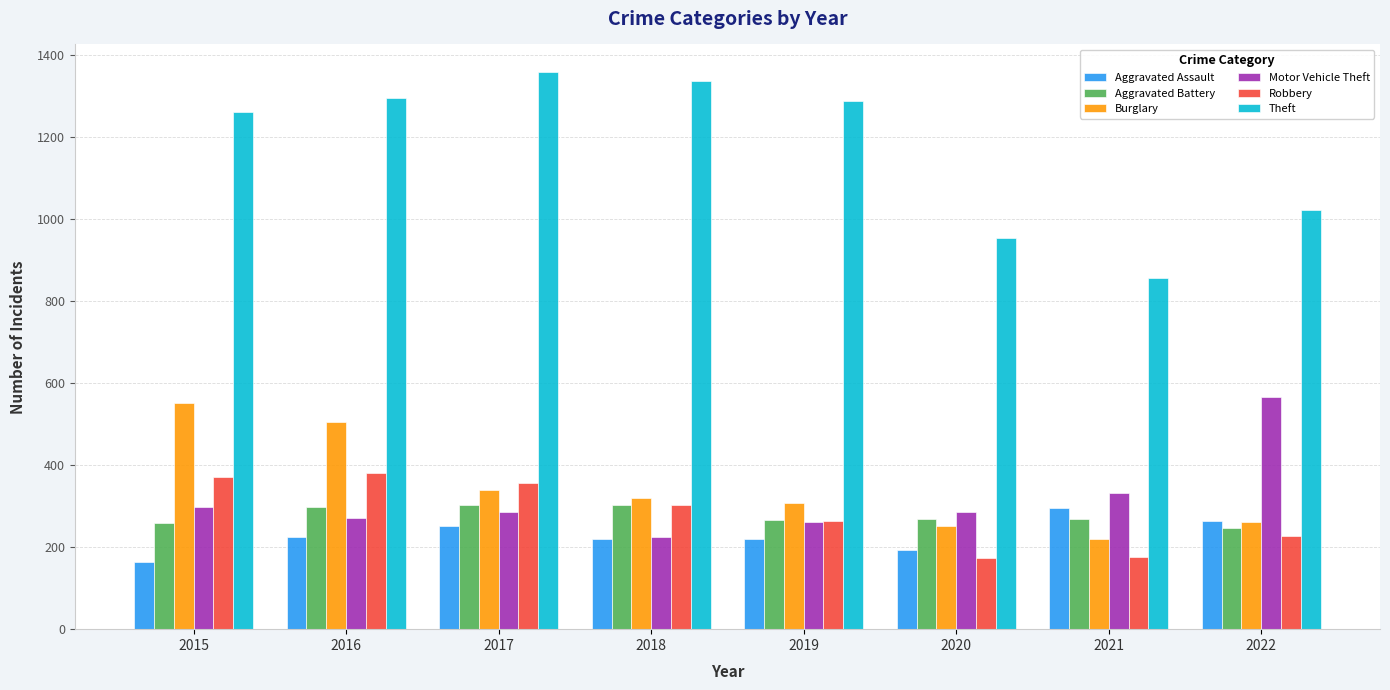

How many data points does each series have?

8